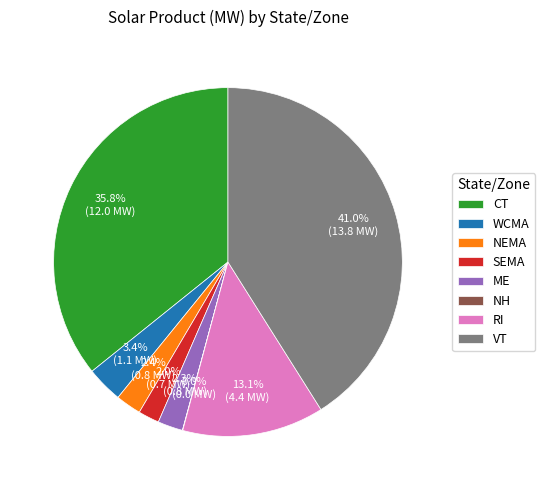

Do CT and ME together represent more than half of the pie?

No